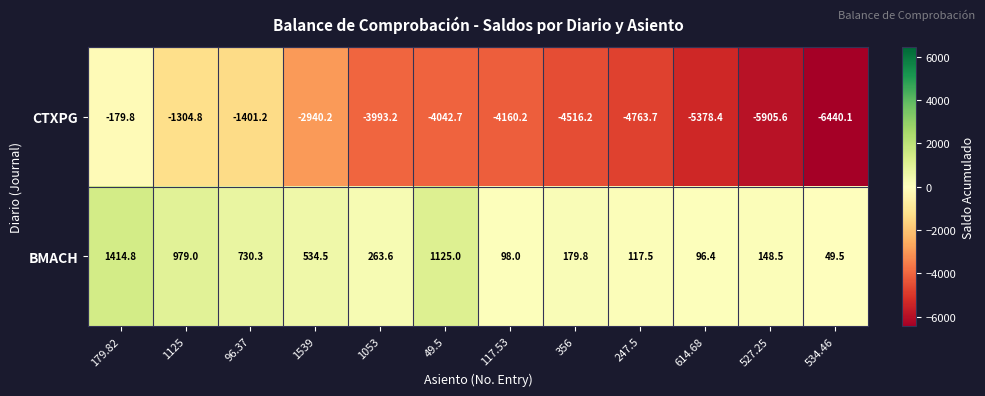

Between 49.5 and 356, which series saw the biggest shift?

BMACH